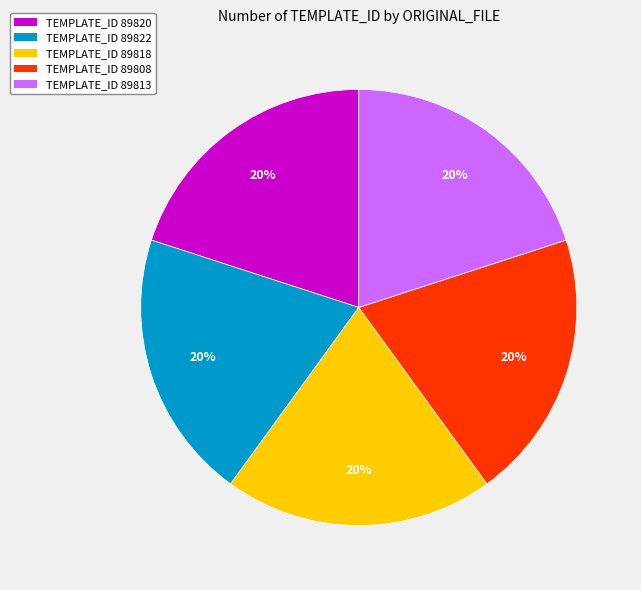

To the nearest percent, what is the average slice percentage?

20%